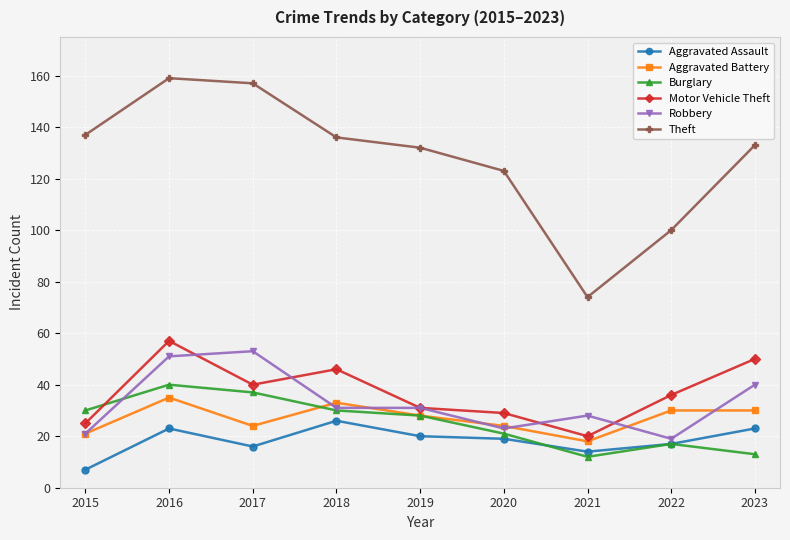

Which series has the largest total across all categories?

Theft